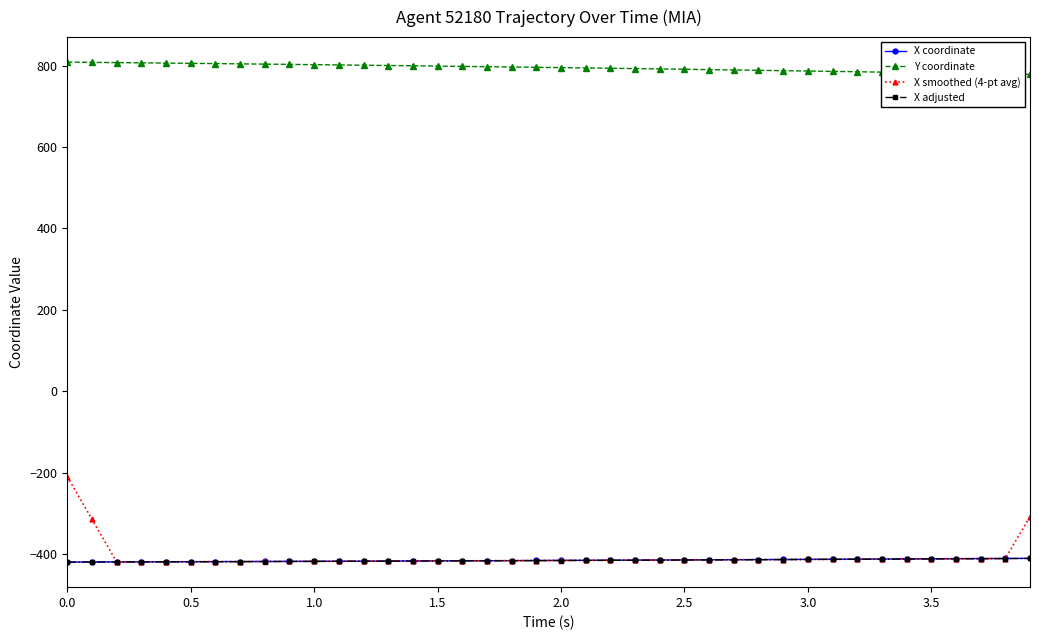

True or false: Y coordinate and X adjusted cross at least once.

False